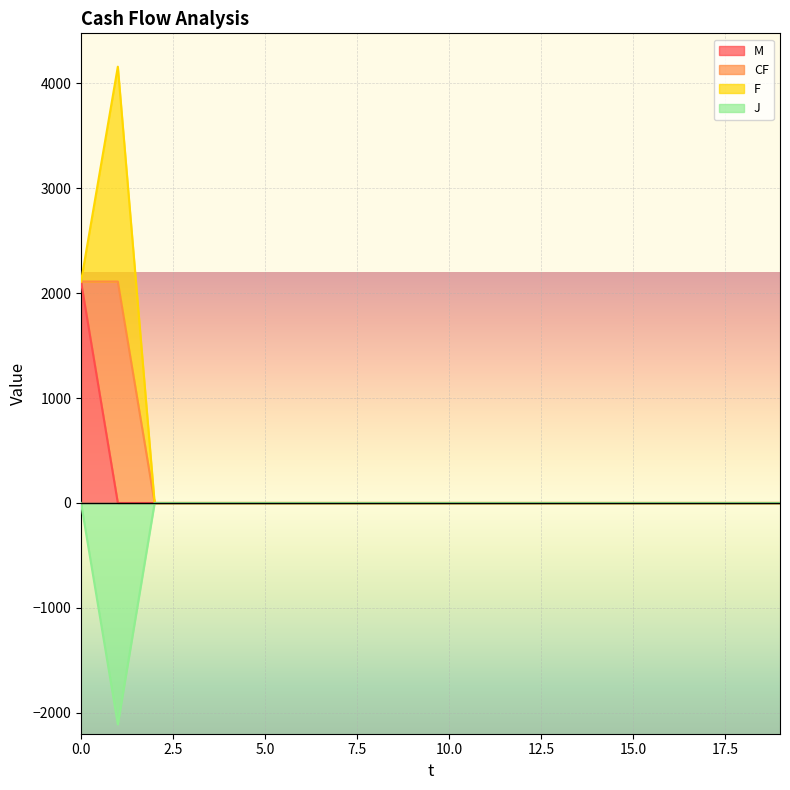

How many intersections are there between M and F?

1